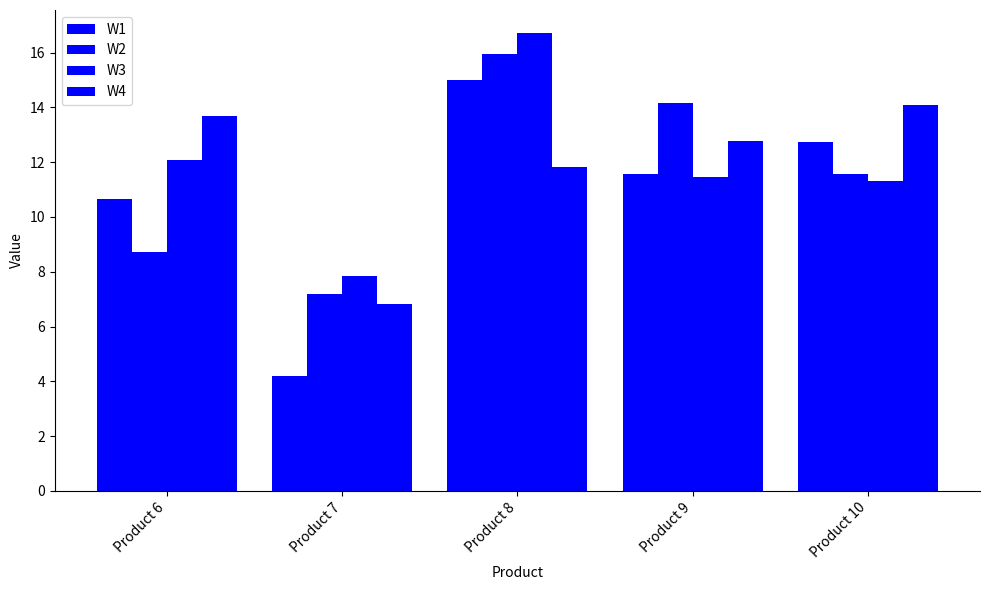

What is the minimum value for W4?

6.8